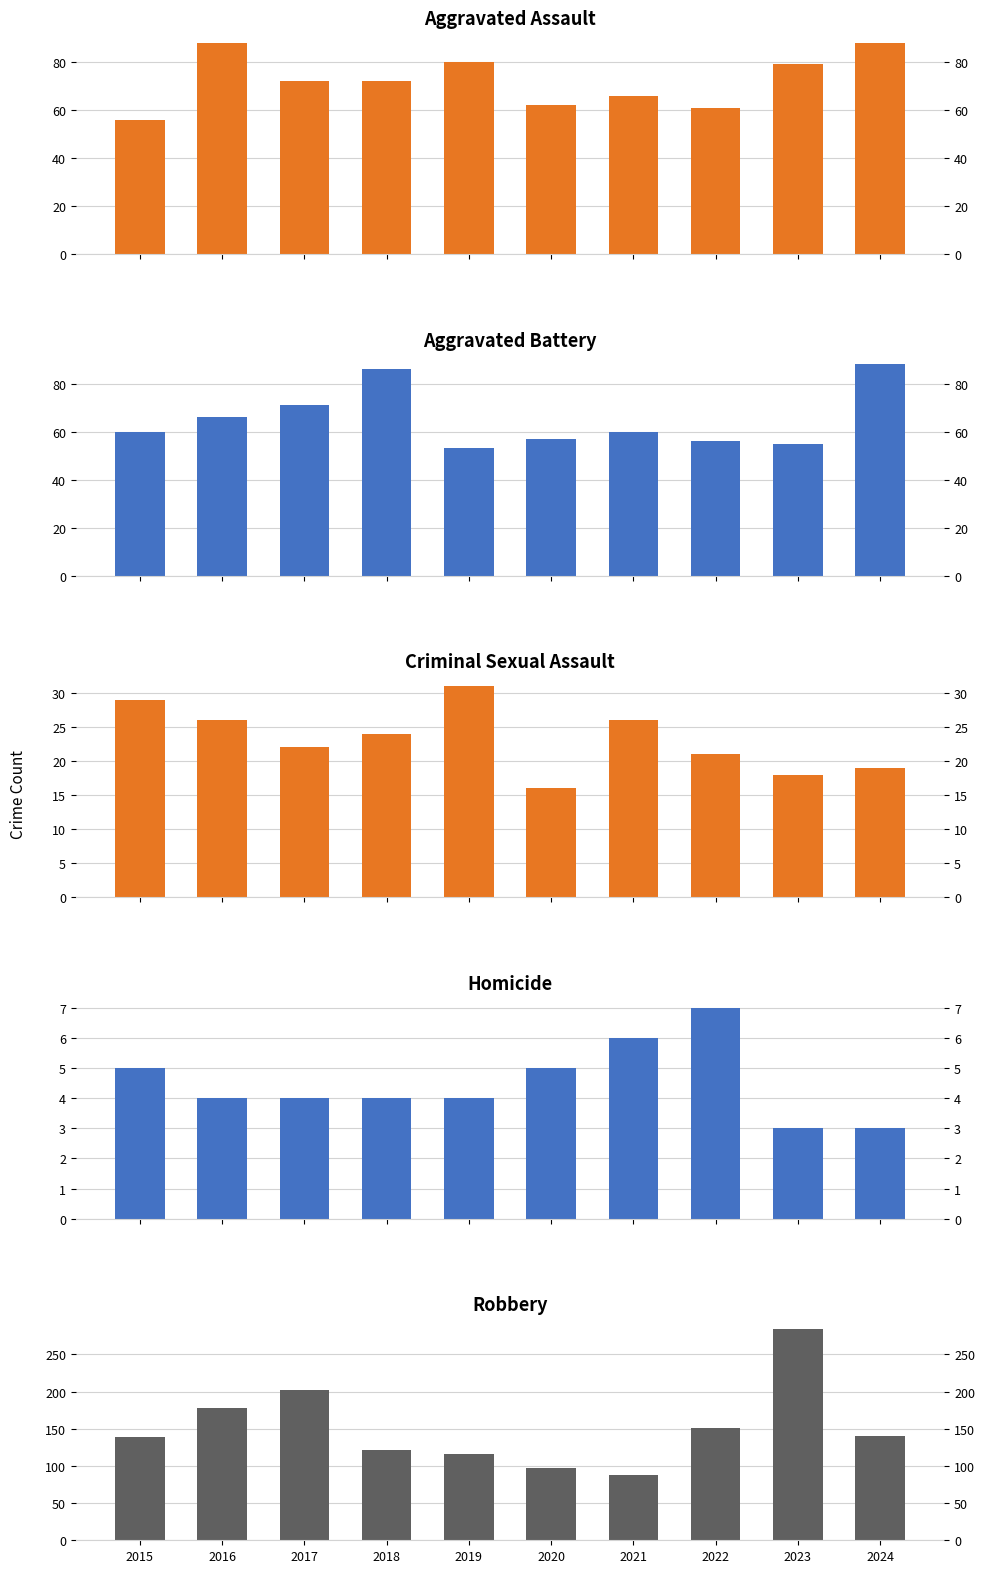

How many groups of bars are there?

10